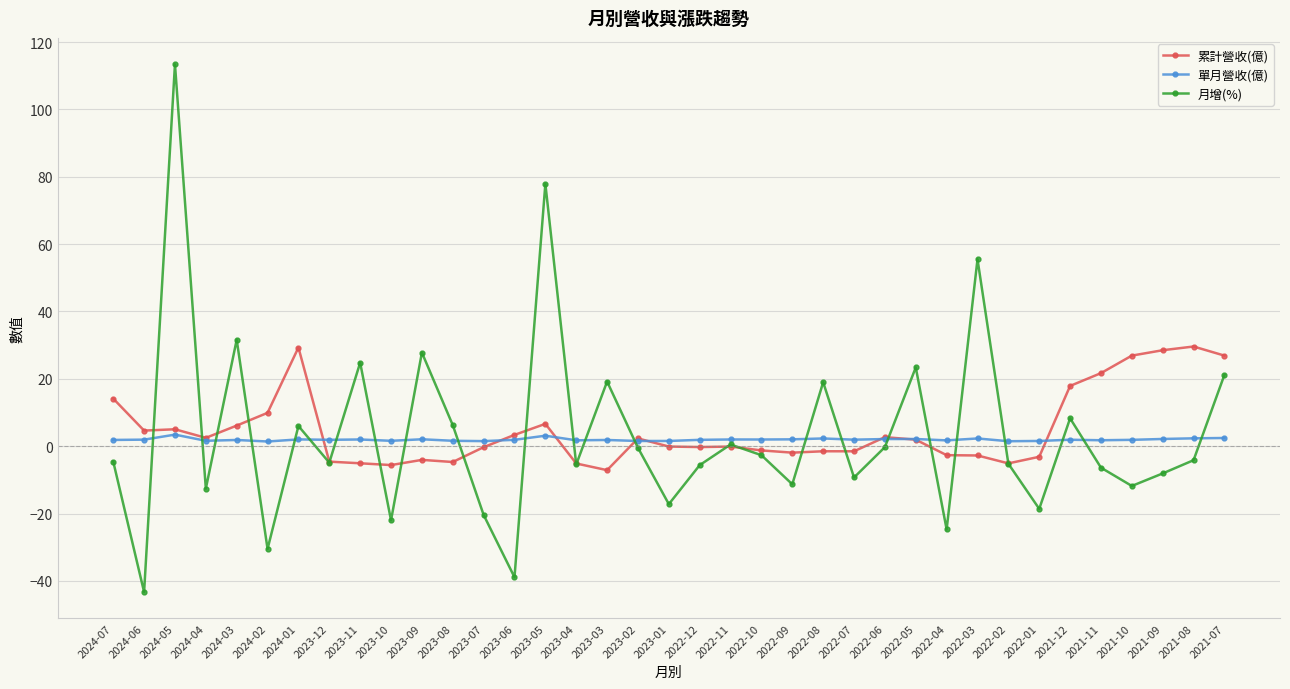

Rank the series by their average value, from highest to lowest.

累計營收(億), 月增(%), 單月營收(億)